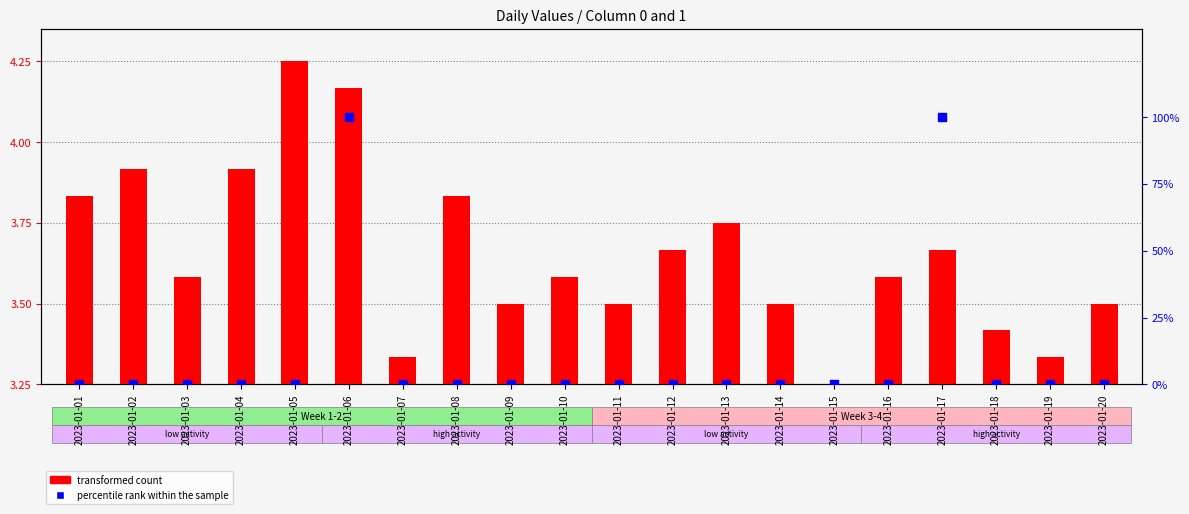

Which series reaches the maximum Y coordinate?

percentile rank within the sample